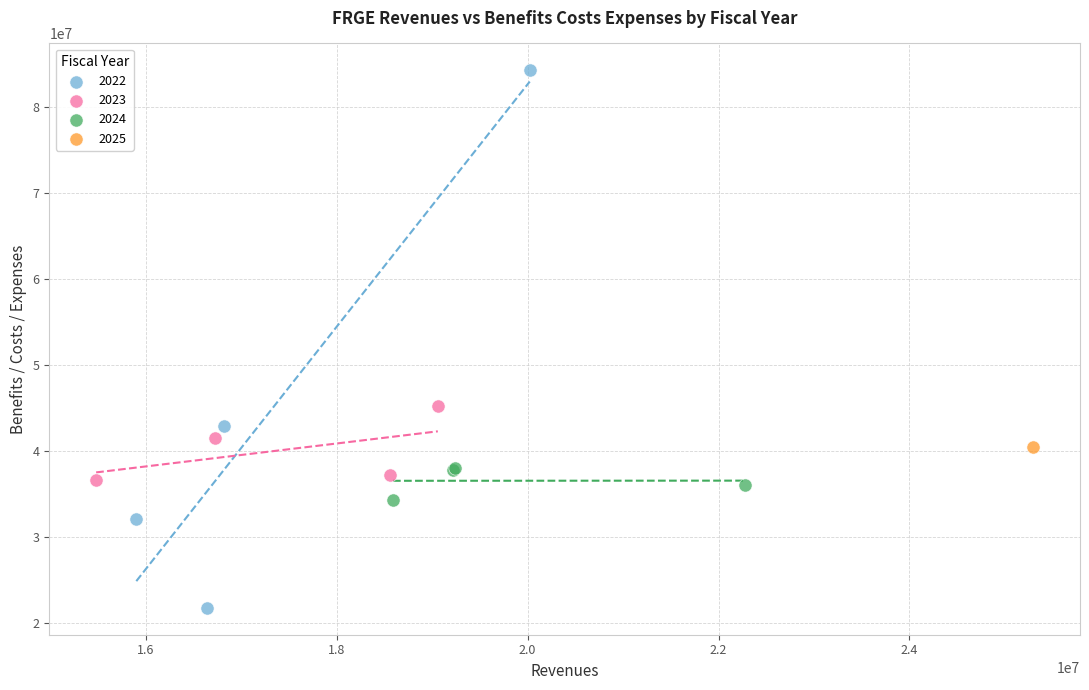

Which series reaches the maximum Y coordinate?

2022